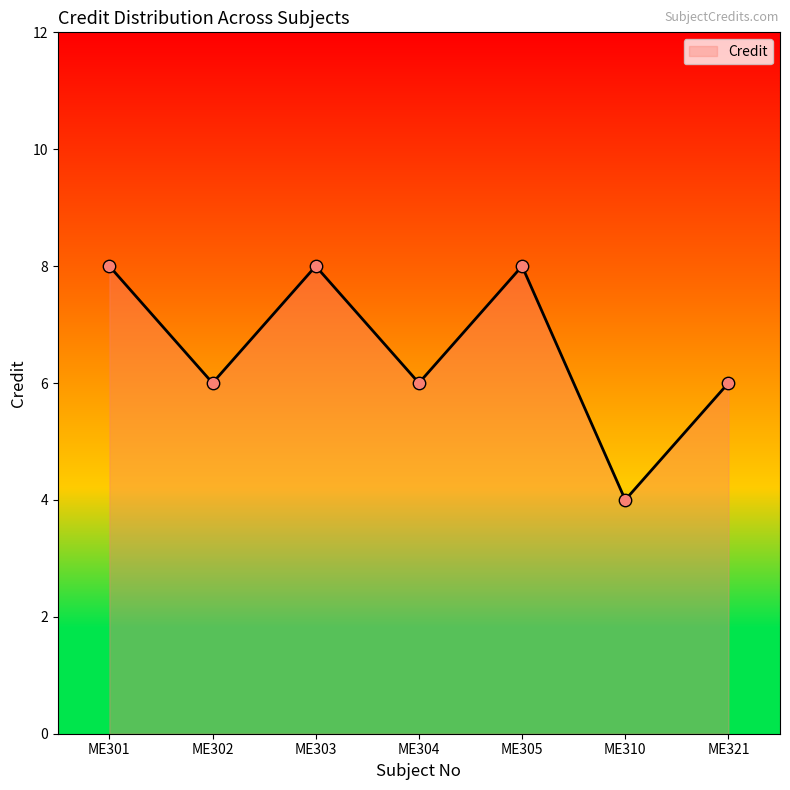

Between ME302 and ME303, which is larger?

ME303